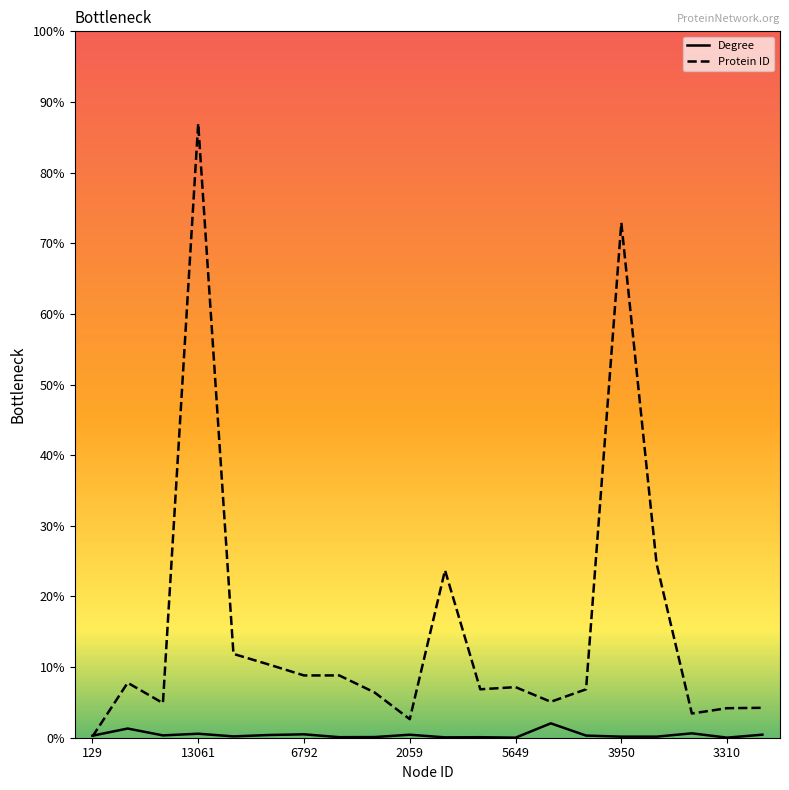

What are all the series names shown in the legend?

Degree, Protein ID